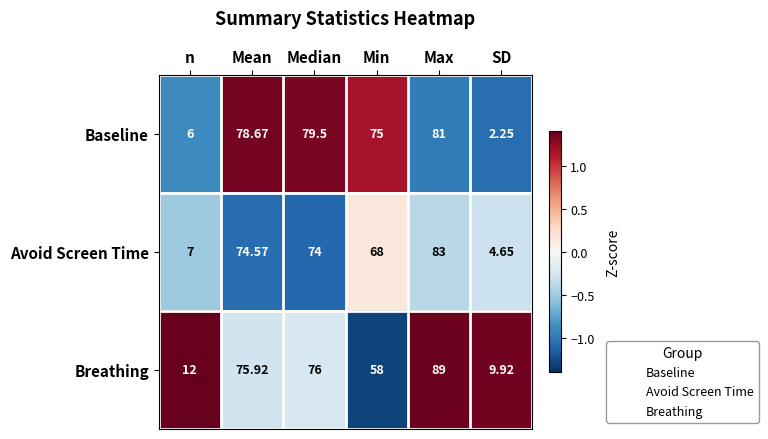

Which series changed the most between n and Mean?

Baseline